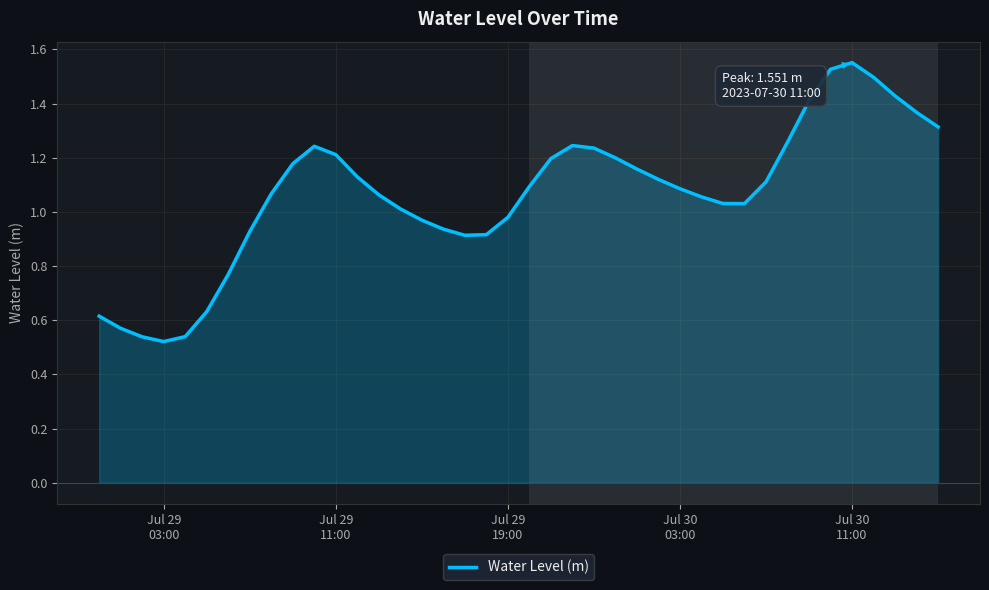

How many categories are shown in the chart?

40